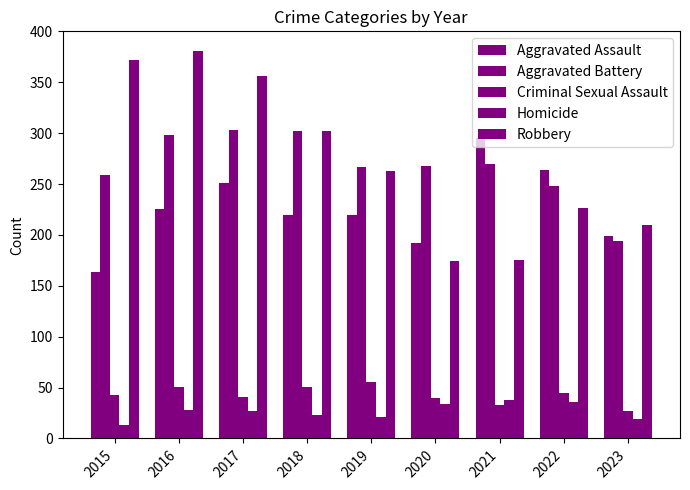

How many bars are there in each group?

5